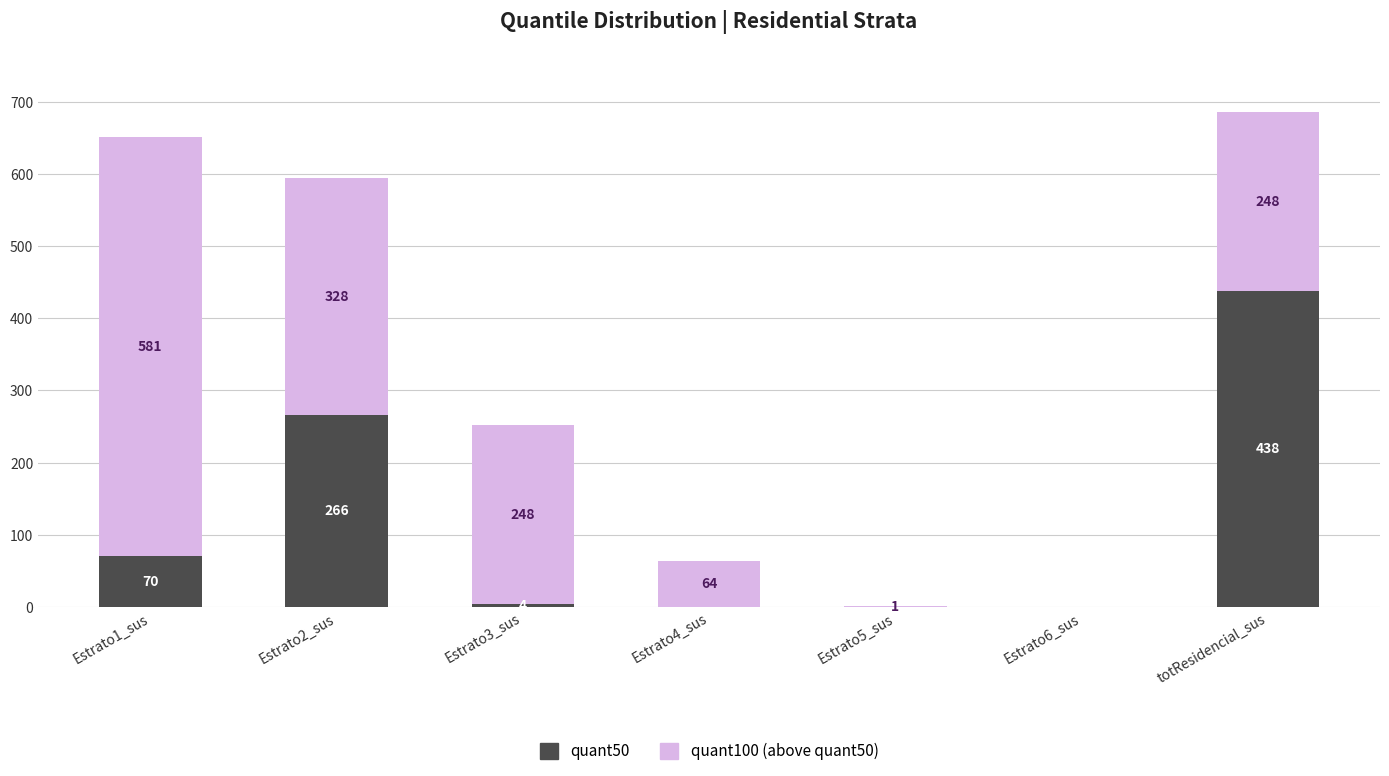

Is it true that quant50 equals 266 at Estrato2_sus?

True